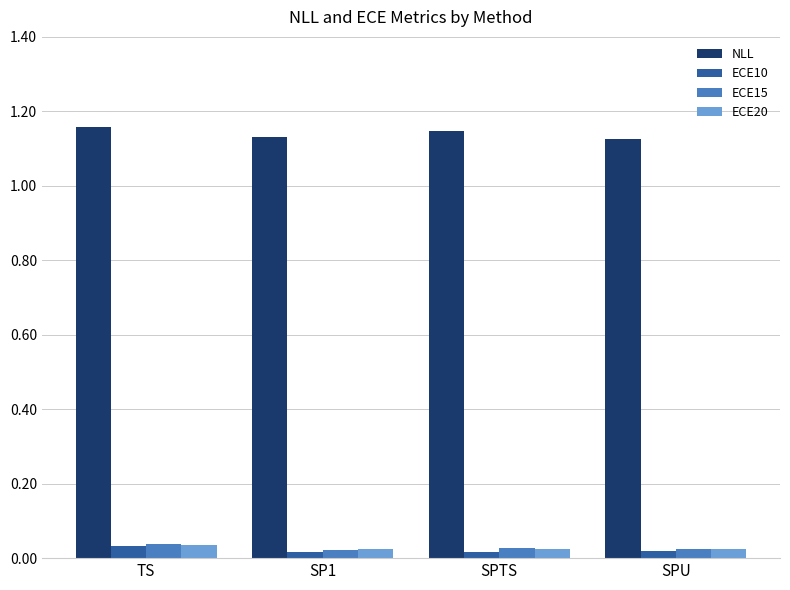

Which series changed the most between TS and SPTS?

ECE10